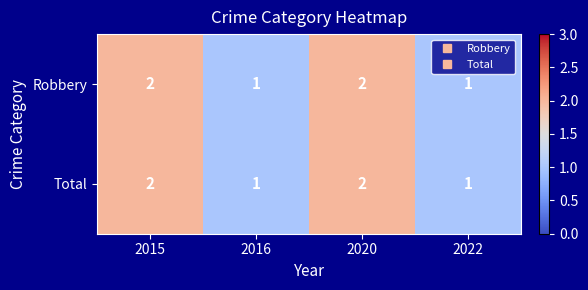

How many Robbery values are between 1 and 2?

4